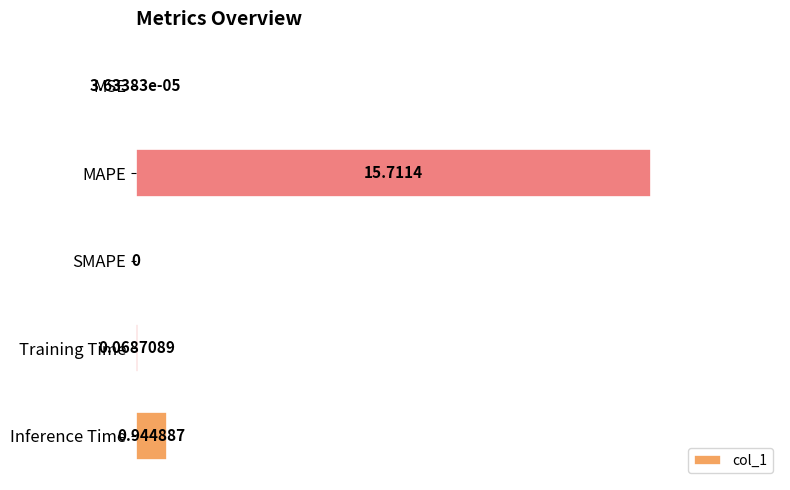

Where is the data nearest to the value 7?

Inference Time